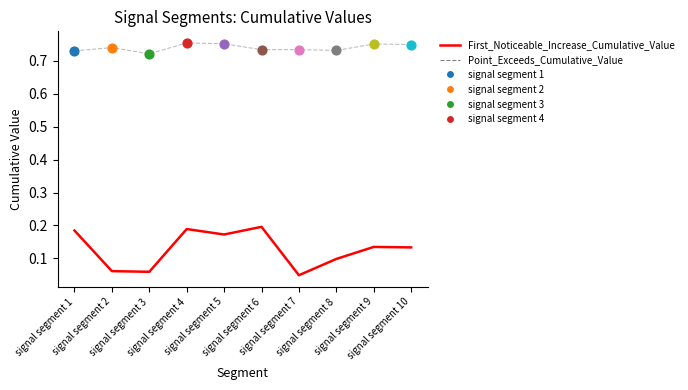

Which series has the largest range (max minus min)?

First_Noticeable_Increase_Cumulative_Value